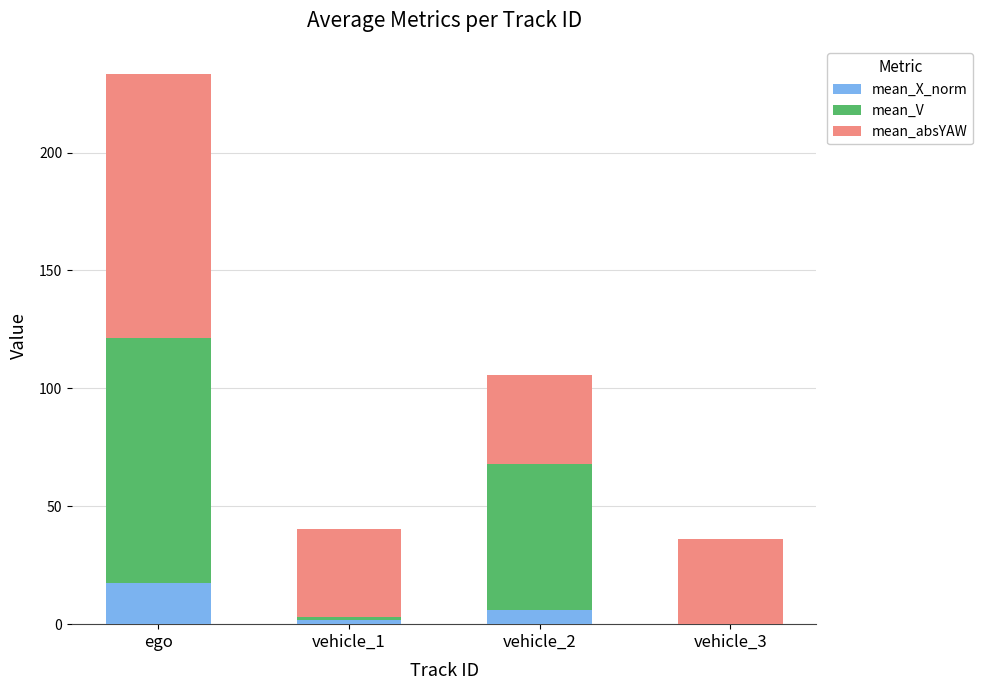

What are all the series names shown in the legend?

mean_X_norm, mean_V, mean_absYAW